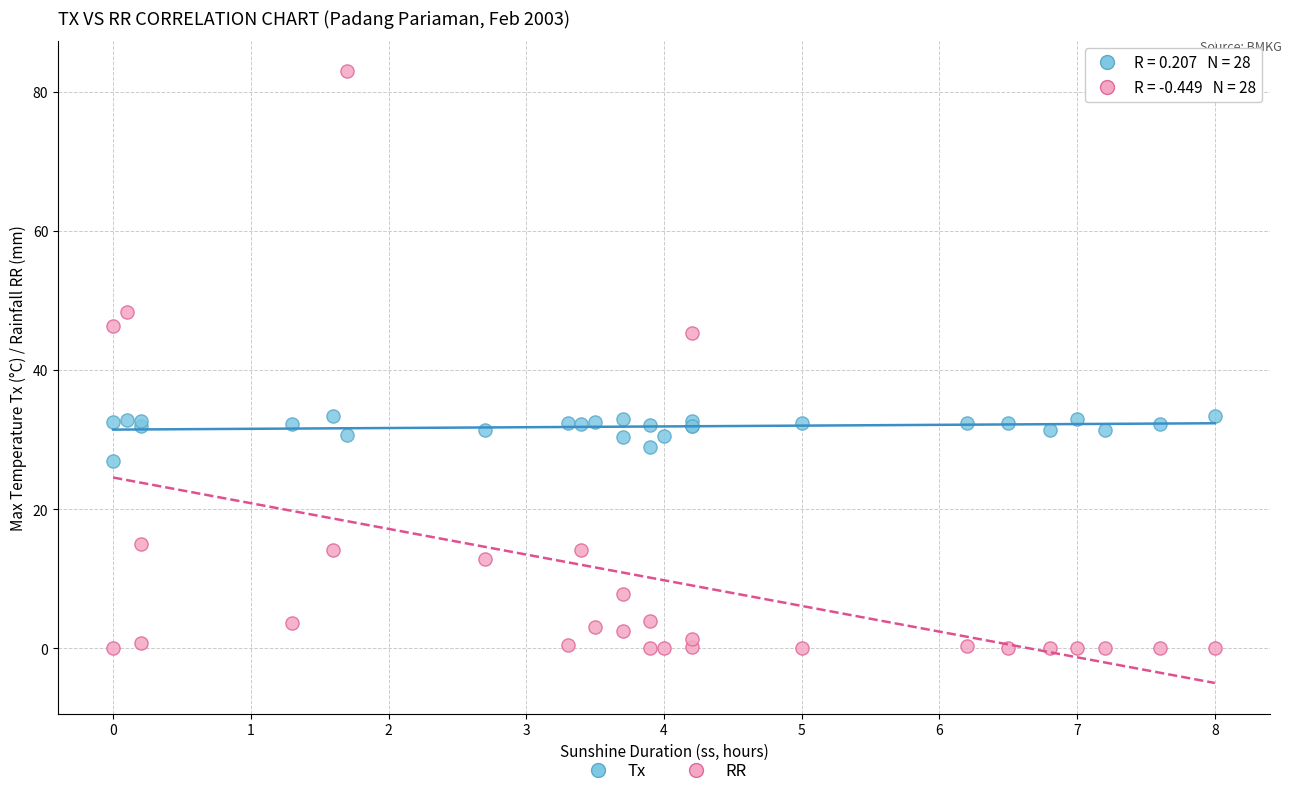

Across all series, what Y value is closest to 41?

45.3